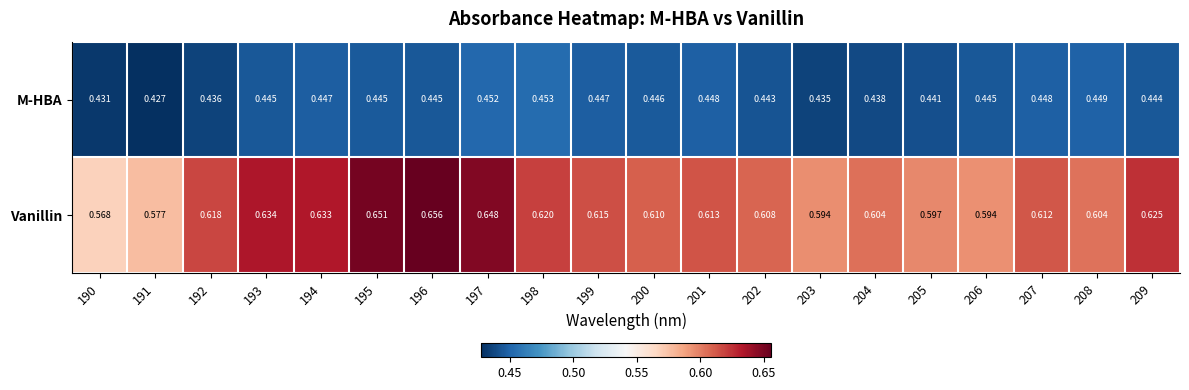

Between 191 and 204, which series saw the biggest shift?

Vanillin